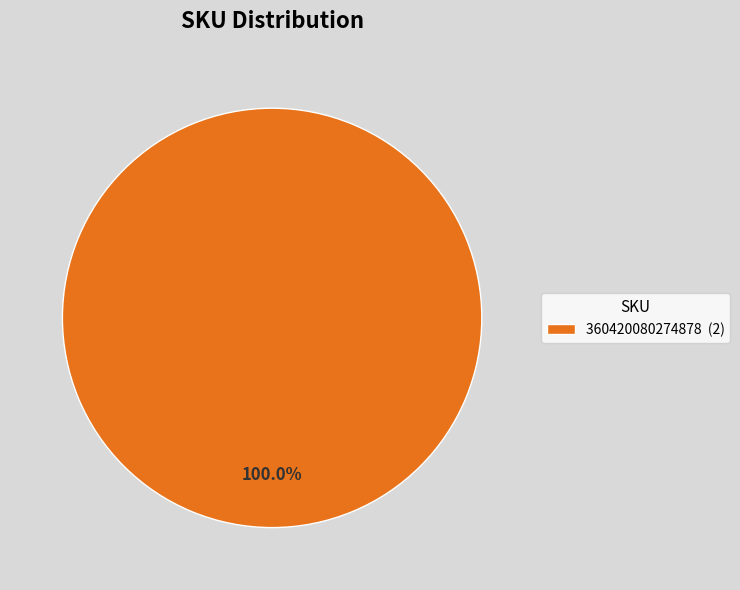

Rank the categories by value from highest to lowest.

360420080274878 (2)